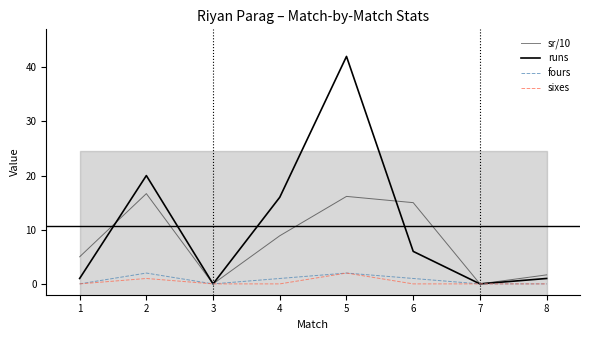

At which label does sr/10 first exceed 8?

2